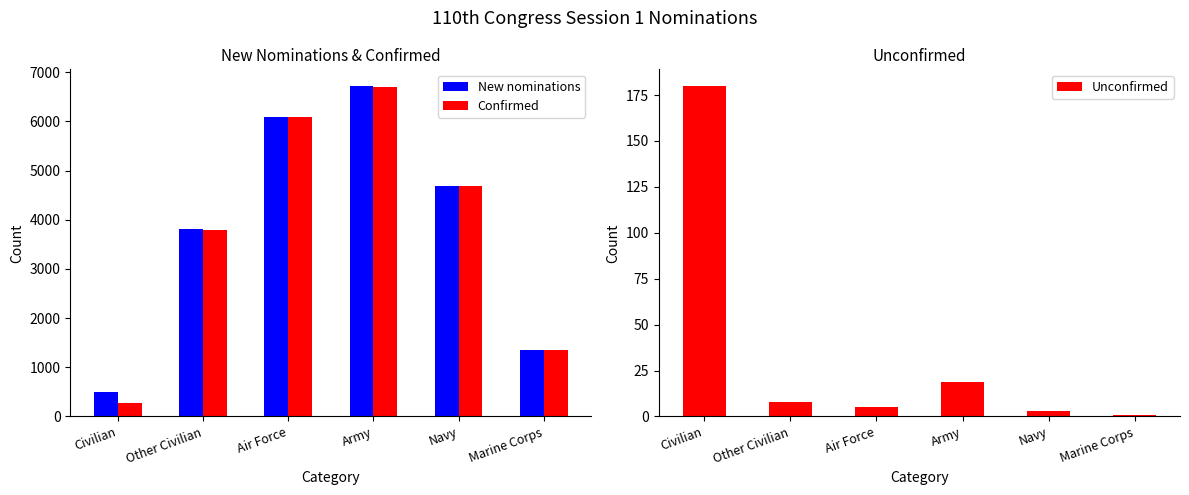

What is the sum of all Unconfirmed values?

216